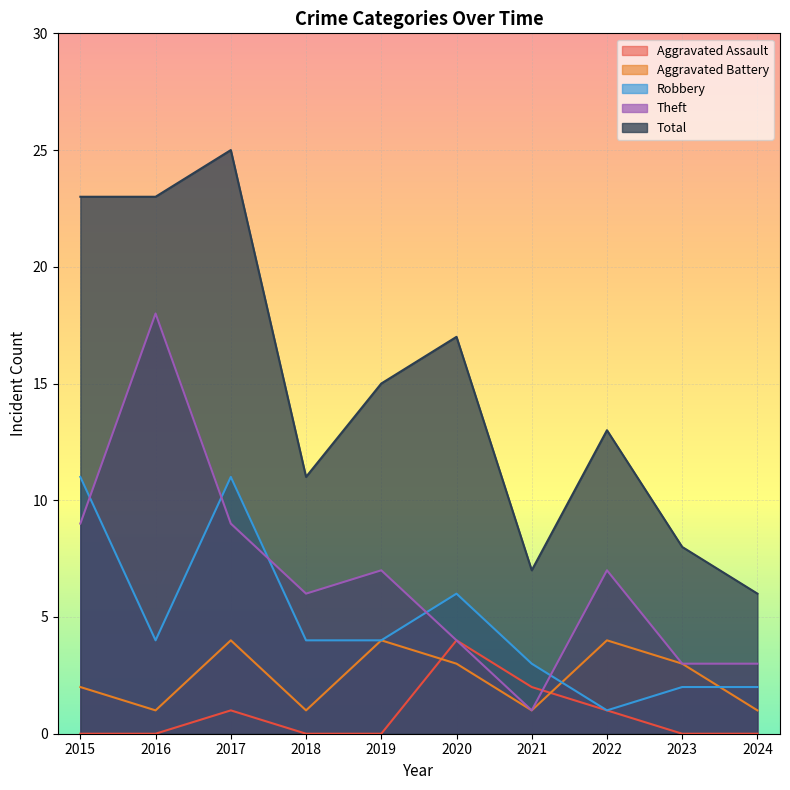

How many lines are shown in the chart?

5